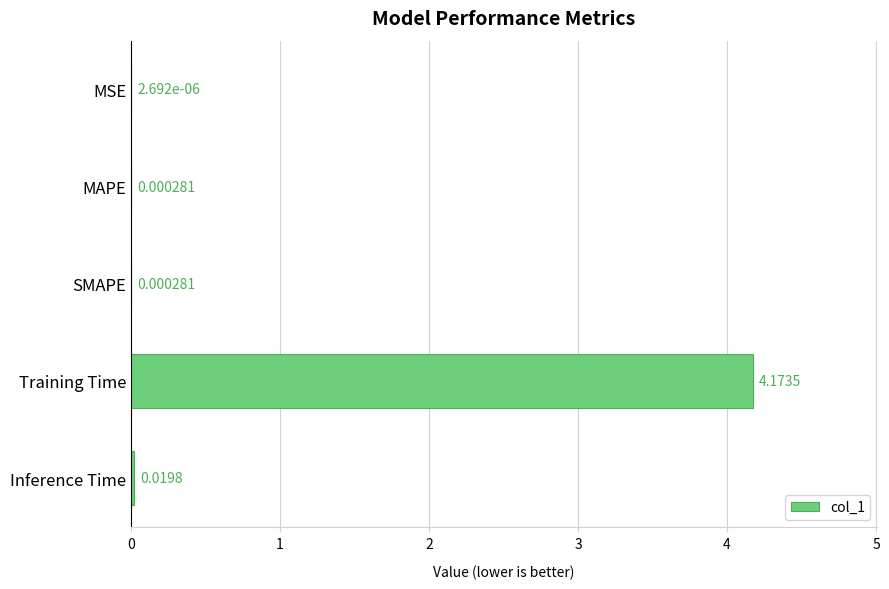

Where is the data nearest to the value 2?

Inference Time